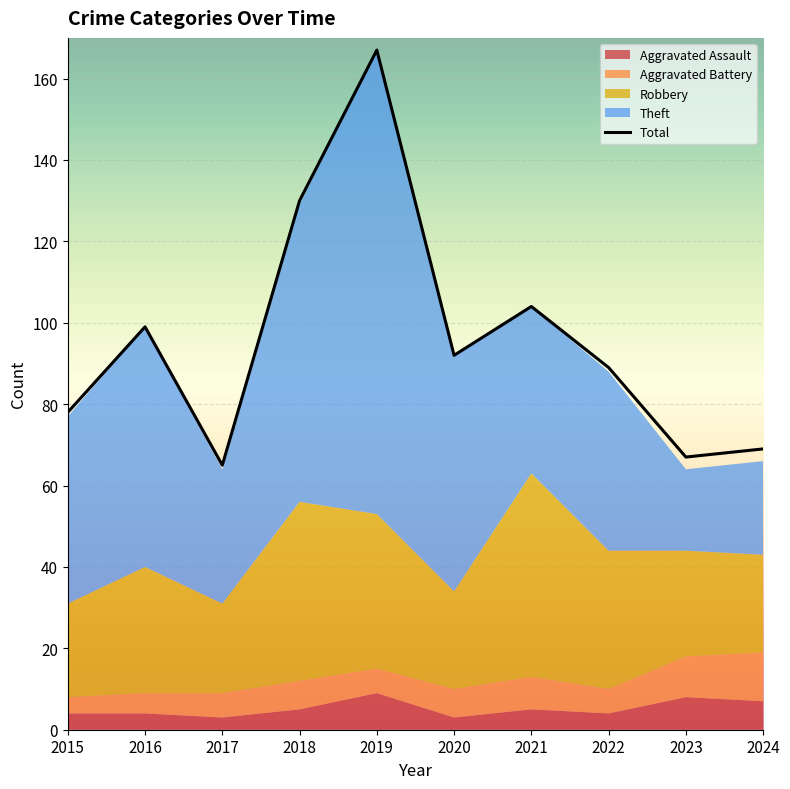

The Aggravated Battery series shows 4 at 2015. True or false?

True